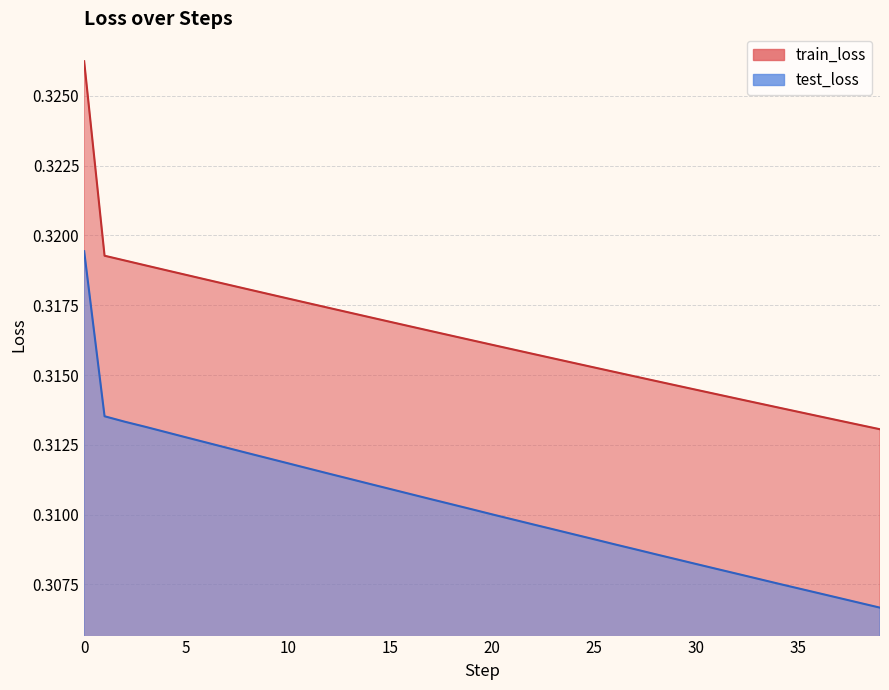

Which series has the widest spread of values?

train_loss